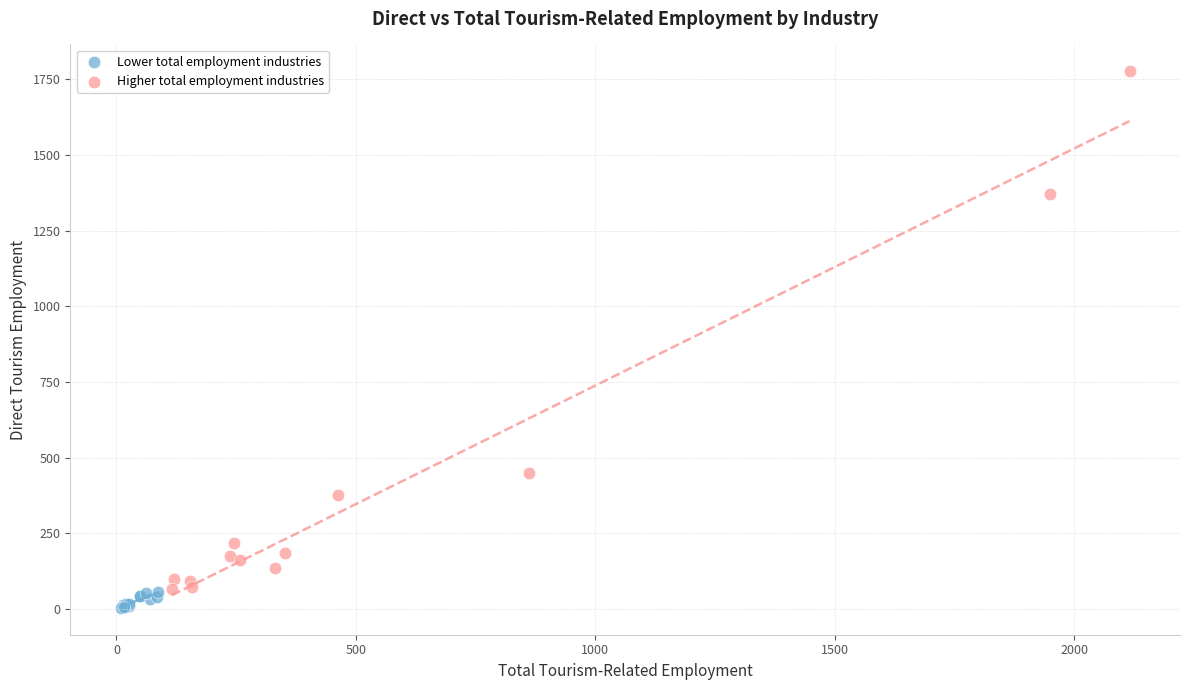

Which series contains the lowest Y value?

Lower total employment industries